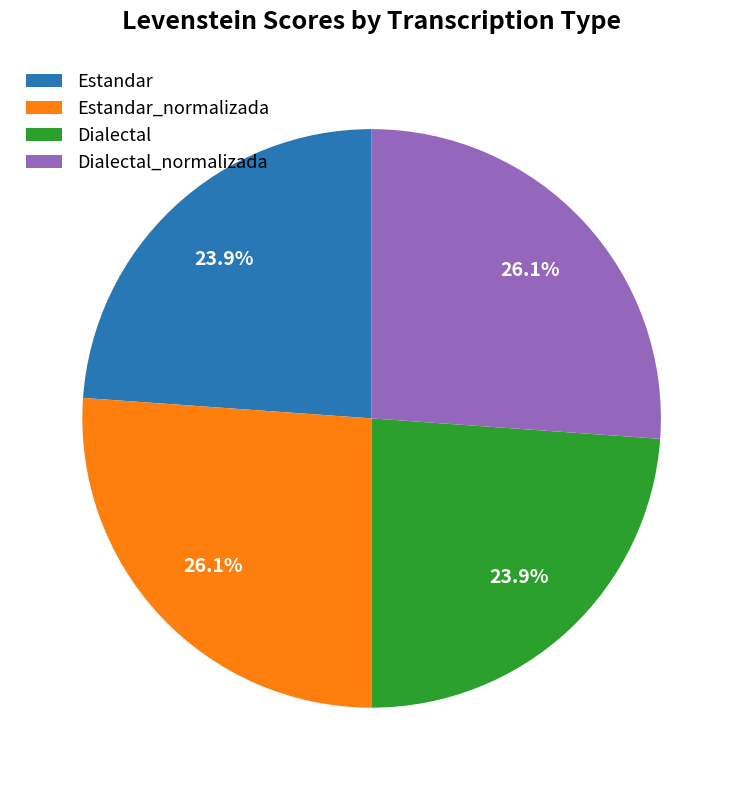

Is it true that Estandar_normalizada is 19% of the pie?

False